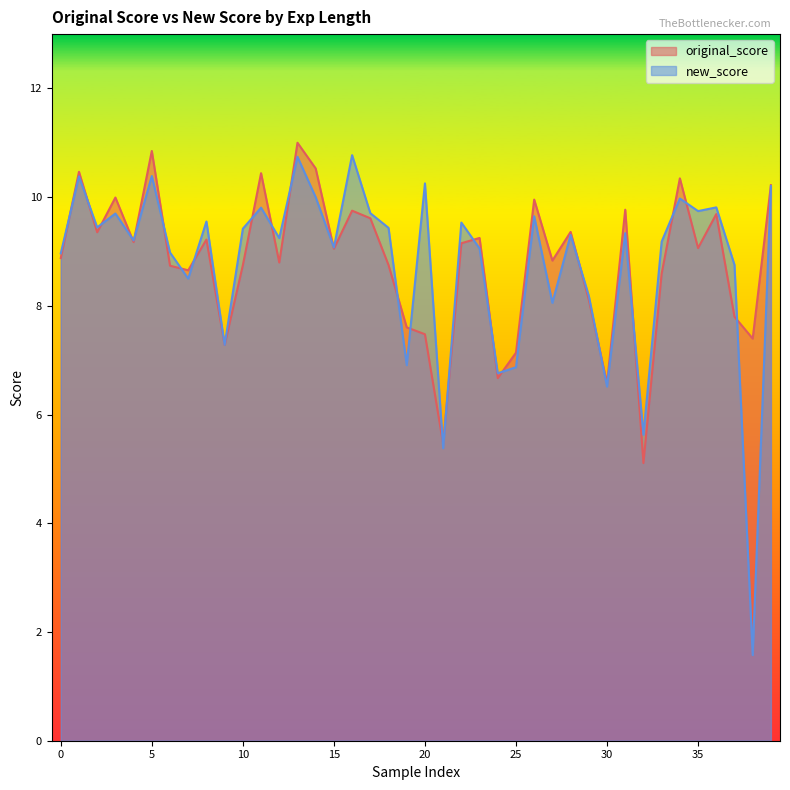

Rank the series by their average value, from lowest to highest.

new_score, original_score